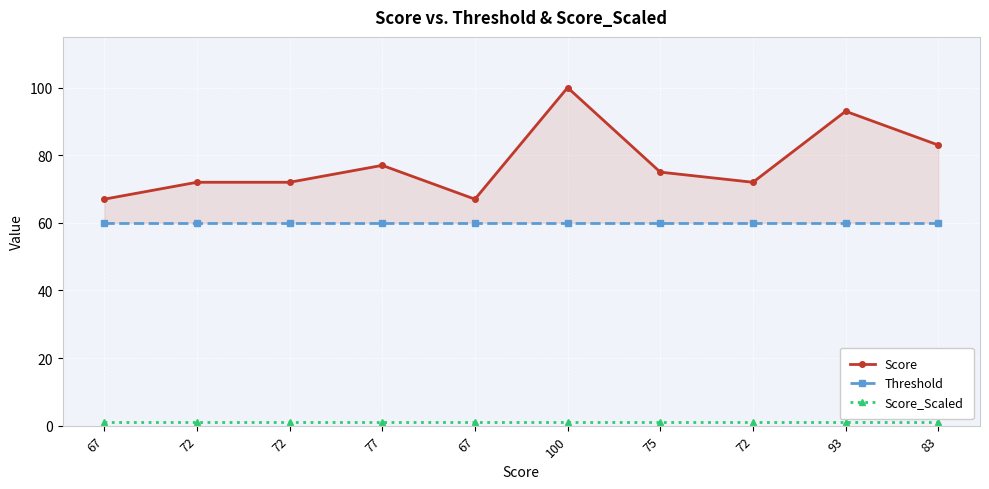

Is it true that Score_Scaled equals 1 at 72?

True